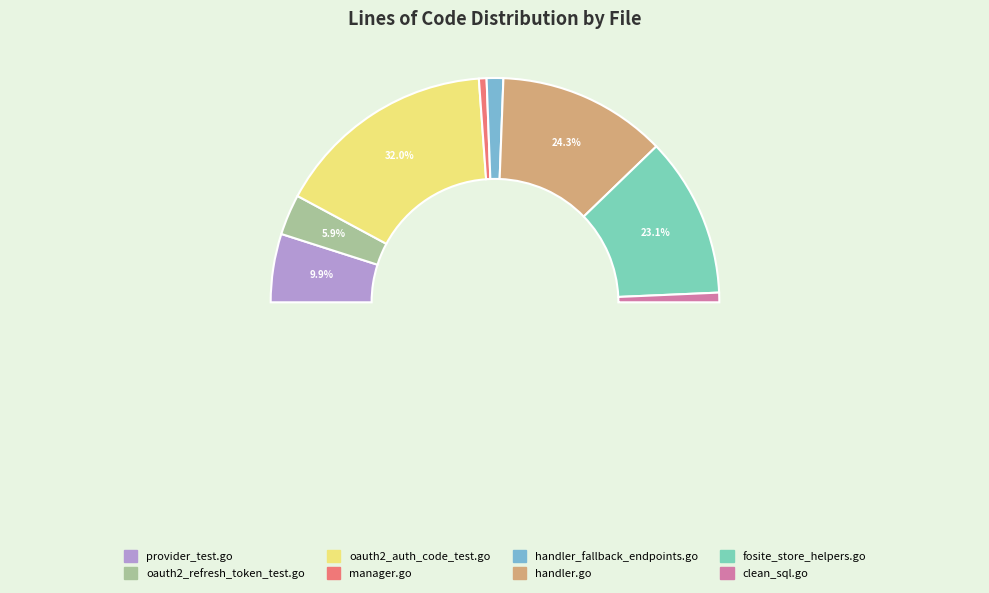

Does provider_test.go represent more than half of the total?

No